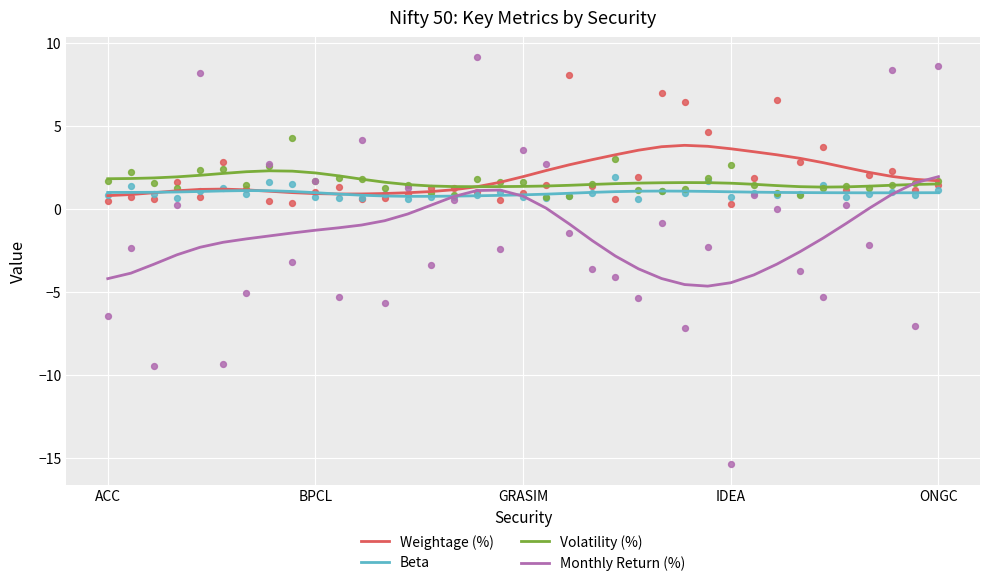

Which series contains the lowest Y value?

Monthly Return (%)